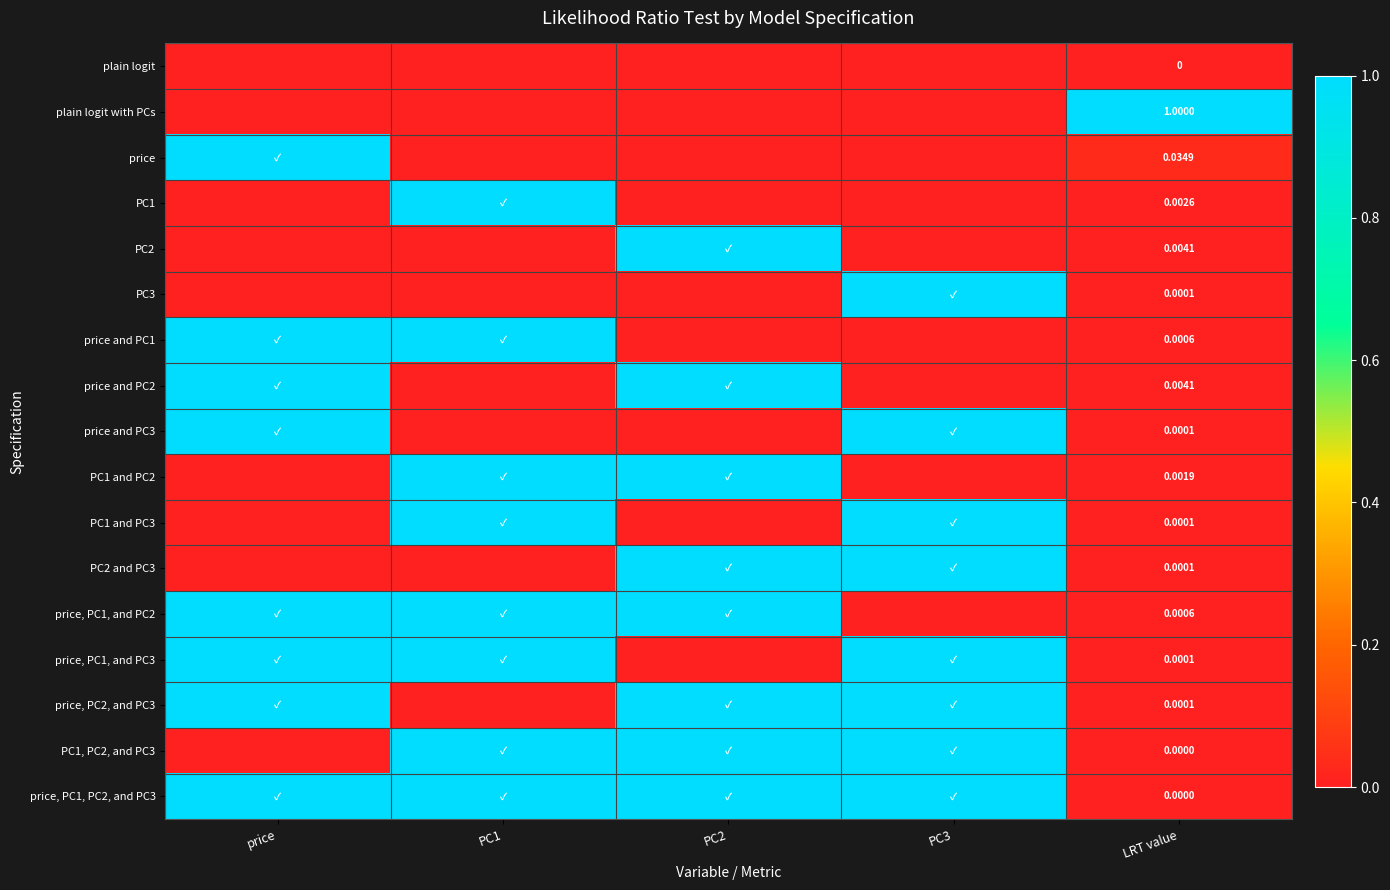

Which has a higher value, PC3 or LRT value?

PC3